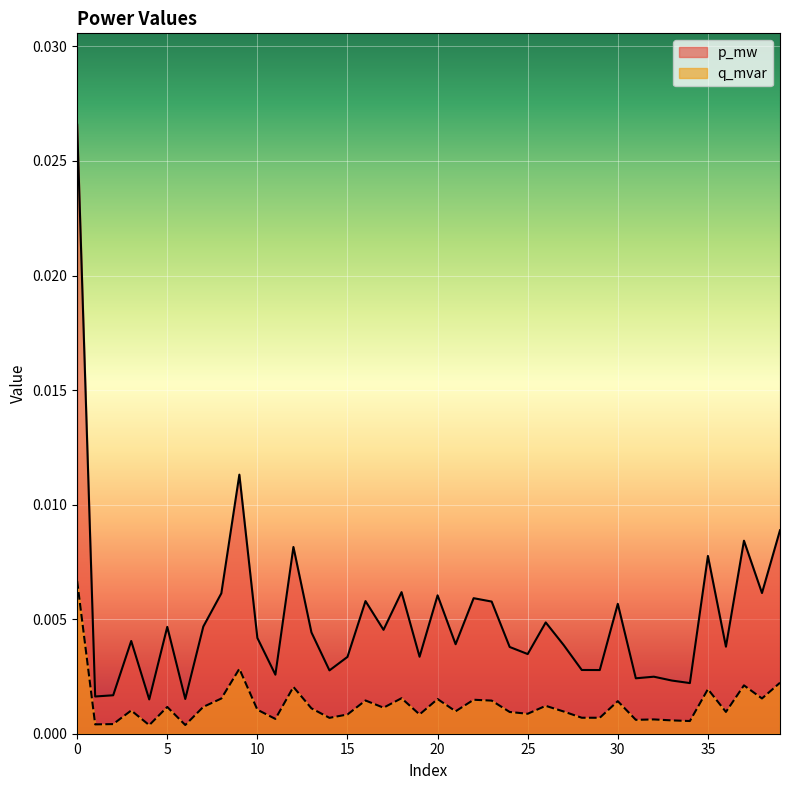

Between 23 and 10, which is larger?

23